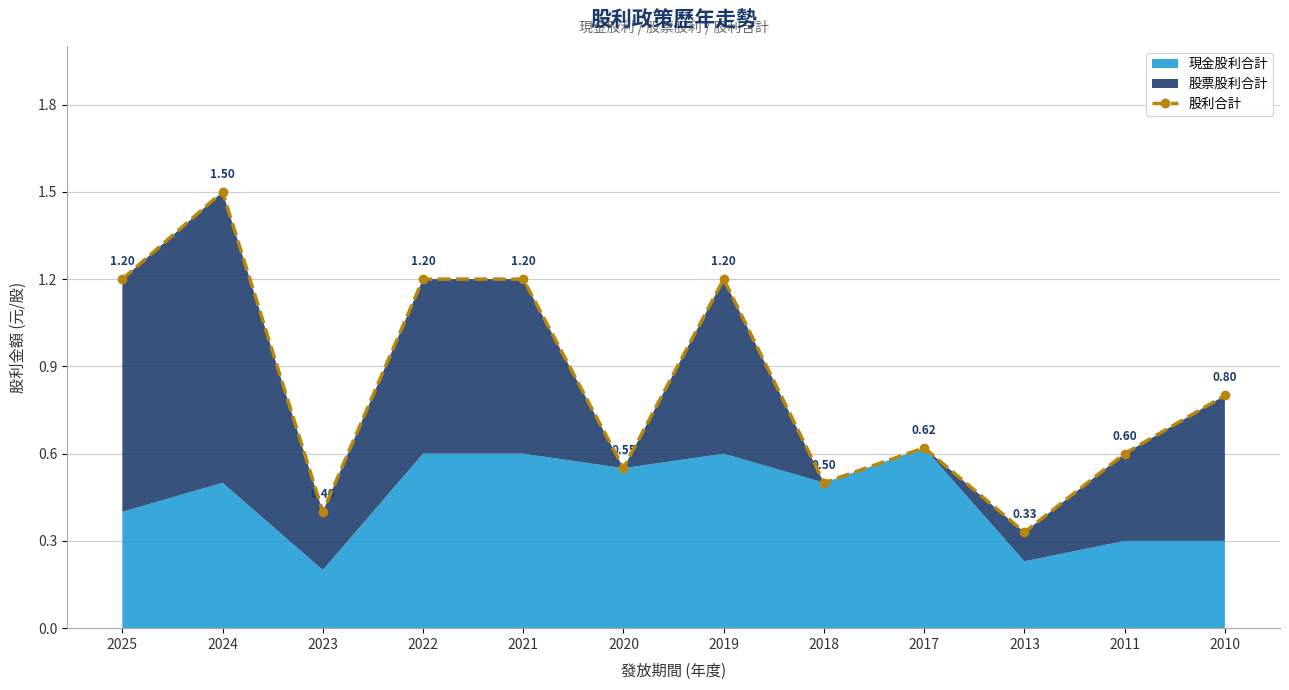

Reading left to right, extract all data points from this chart.

2025=1.2	2024=1.5	2023=0.4	2022=1.2	2021=1.2	2020=0.6	2019=1.2	2018=0.5	2017=0.6	2013=0.3	2011=0.6	2010=0.8